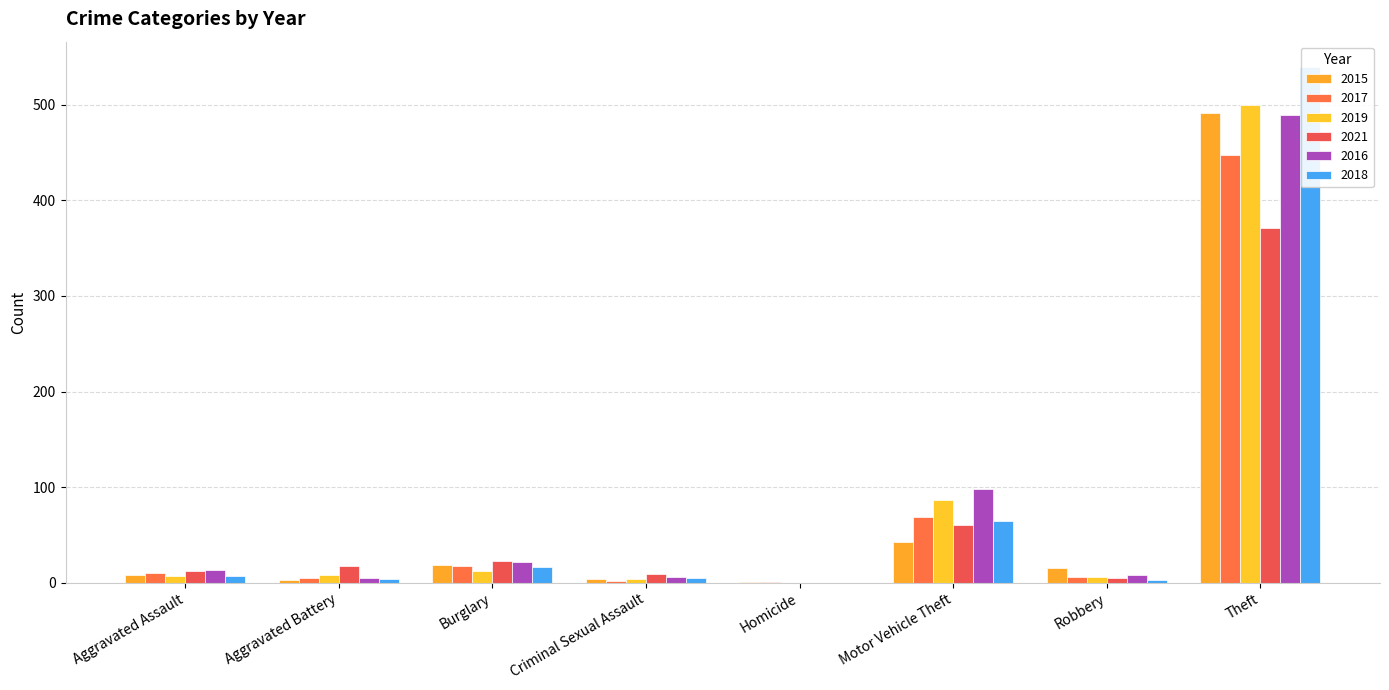

Reading right to left, what are all the values shown in this chart?

2015: 491	15	43	1	4	19	3	8
2017: 447	6	69	1	2	18	5	10
2019: 500	6	87	0	4	12	8	7
2021: 371	5	60	0	9	23	17	12
2016: 489	8	98	0	6	22	5	13
2018: 539	3	65	0	5	16	4	7